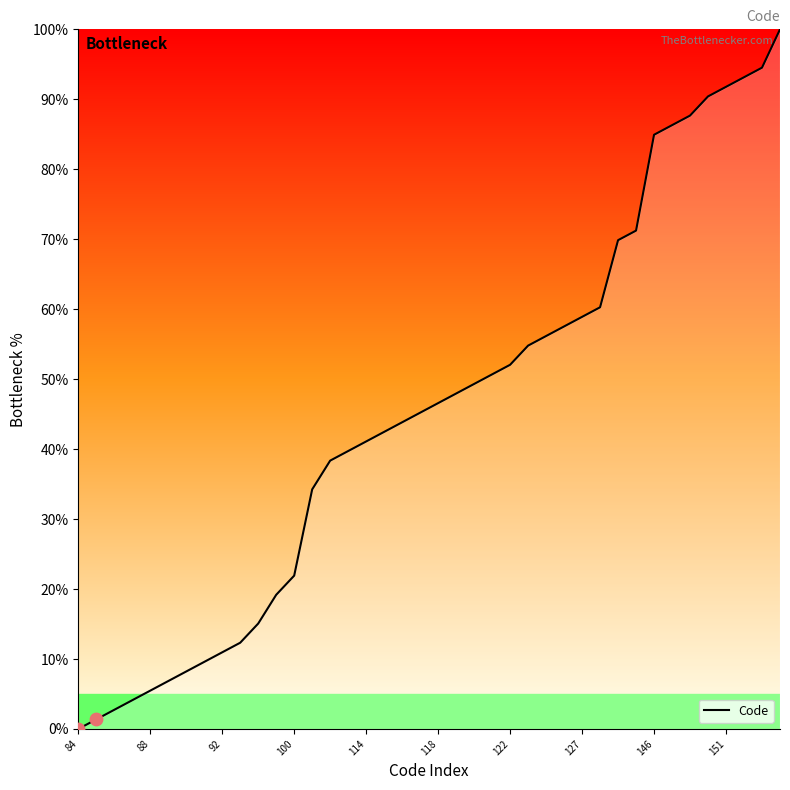

What is the greatest value displayed?

100.0